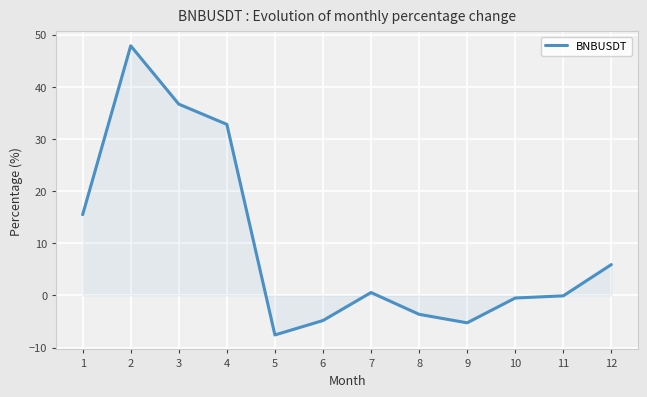

What is the greatest value displayed?

47.9